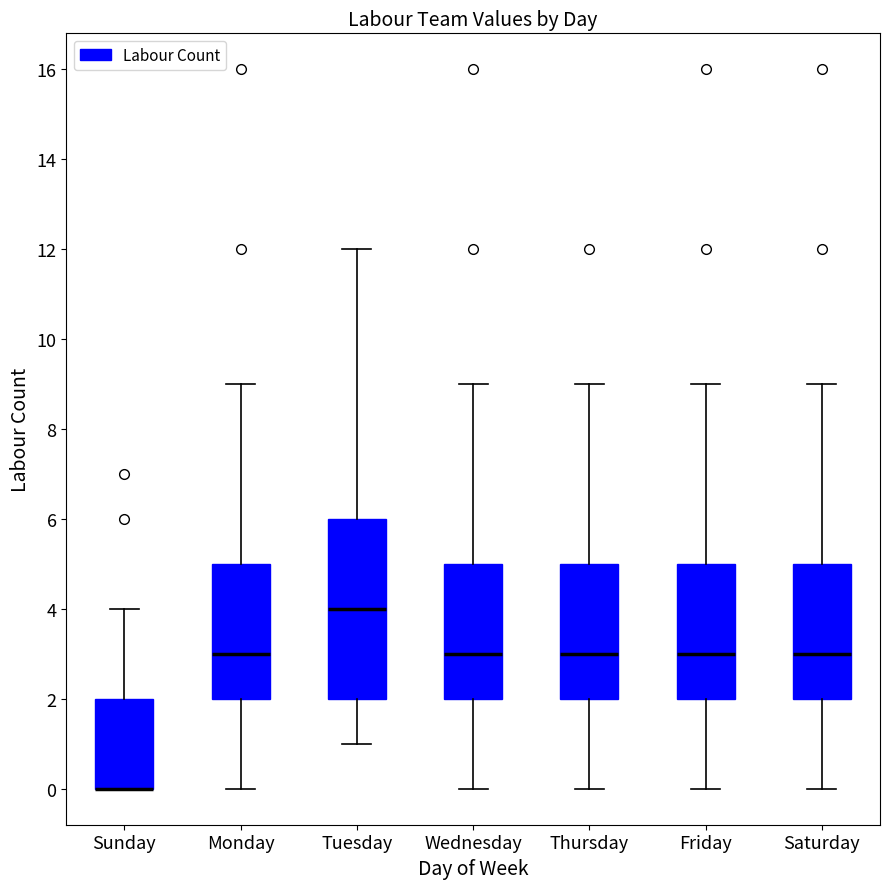

Reading left to right, read every box against the y-axis: the position of its median line, the range the box covers, and the ends of its whiskers. The values are not printed on the chart, so give them approximately, as read against the axis.

Sunday: median 0 (drawn on the box's lower edge), box 0 to 2, whiskers 0 to 4
Monday: median 3, box 2 to 5, whiskers 0 to 9
Tuesday: median 4, box 2 to 6, whiskers 1 to 12
Wednesday: median 3, box 2 to 5, whiskers 0 to 9
Thursday: median 3, box 2 to 5, whiskers 0 to 9
Friday: median 3, box 2 to 5, whiskers 0 to 9
Saturday: median 3, box 2 to 5, whiskers 0 to 9